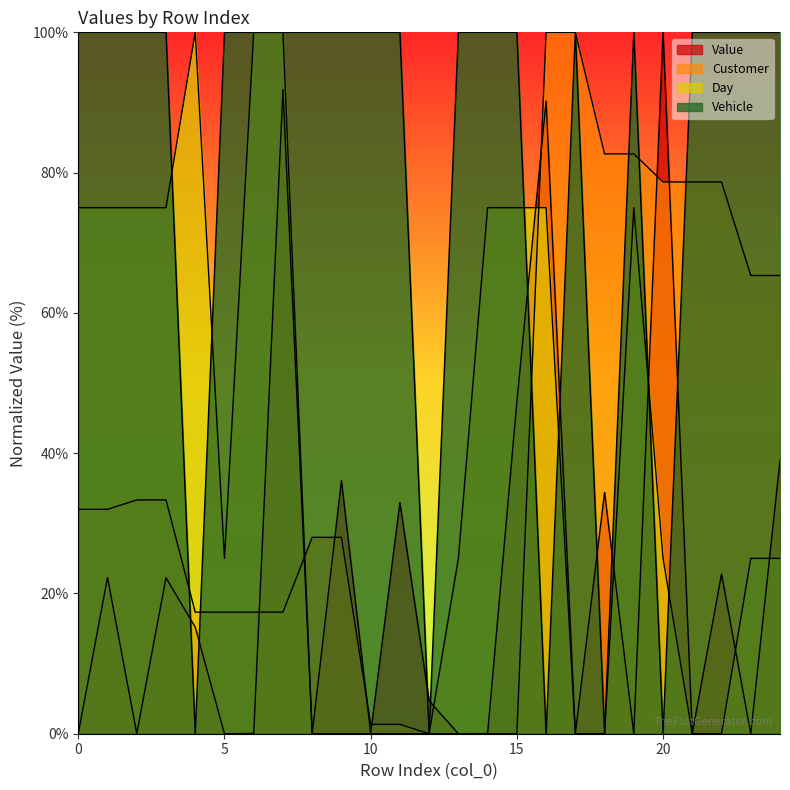

Between 20 and 21, which series saw the biggest shift?

Vehicle